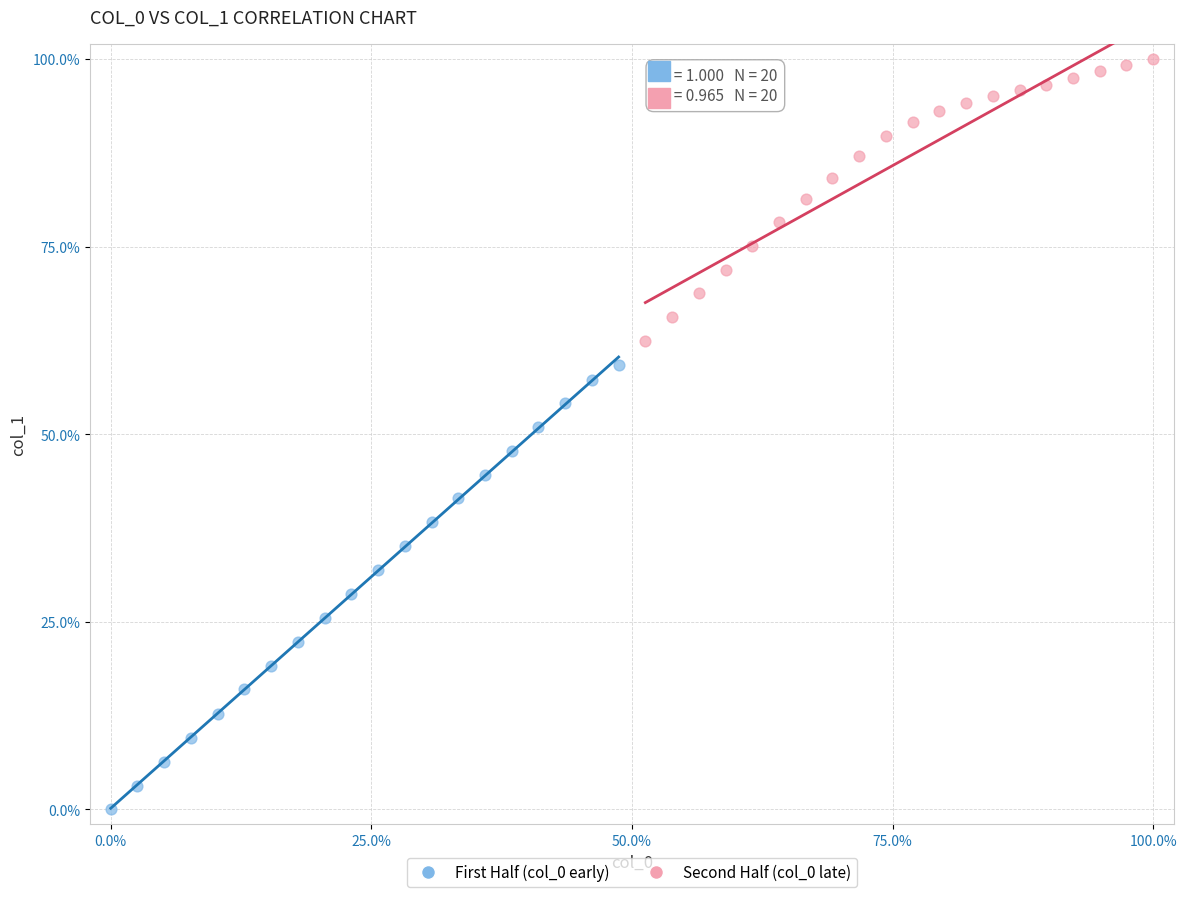

Which series has the largest Y range (max minus min)?

First Half (col_0 early)